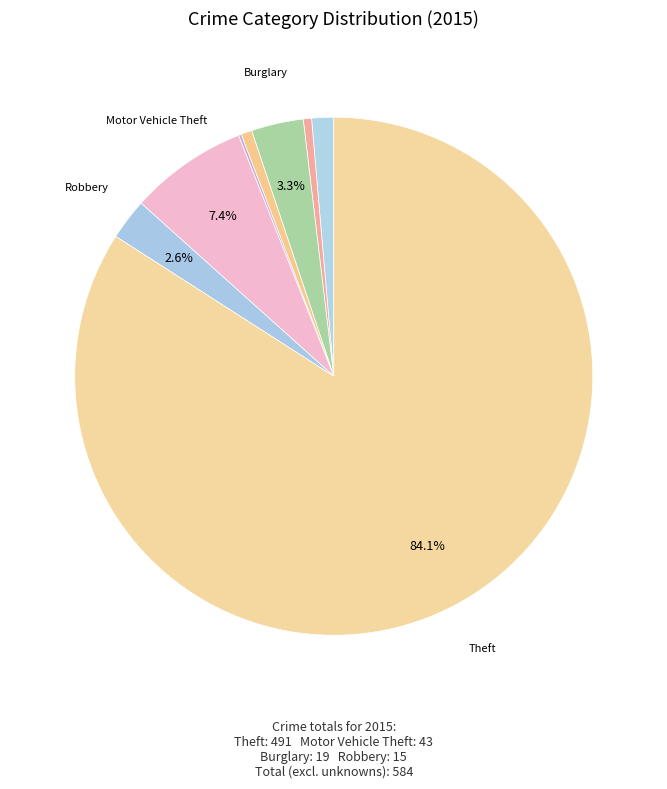

Rank the categories by value from highest to lowest.

Theft, Motor Vehicle Theft, Burglary, Robbery, Aggravated Assault, Criminal Sexual Assault, Aggravated Battery, Homicide